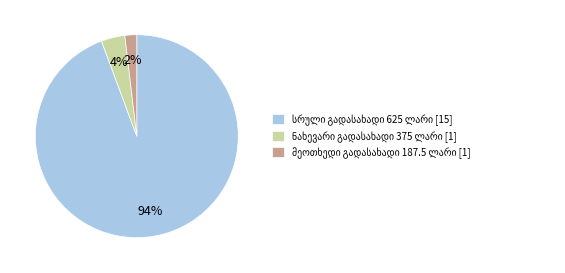

To the nearest percent, what is the average slice percentage?

33%